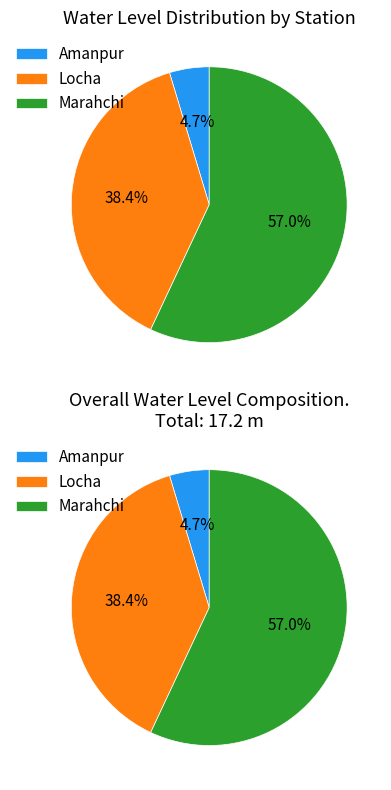

To the nearest percent, what is the average slice percentage?

33%